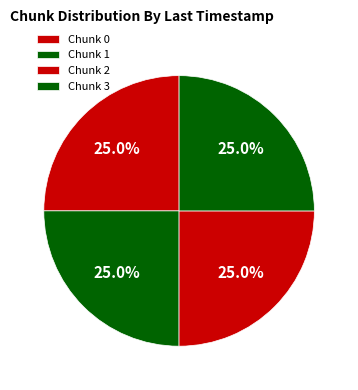

Count the number of slices in the pie.

4